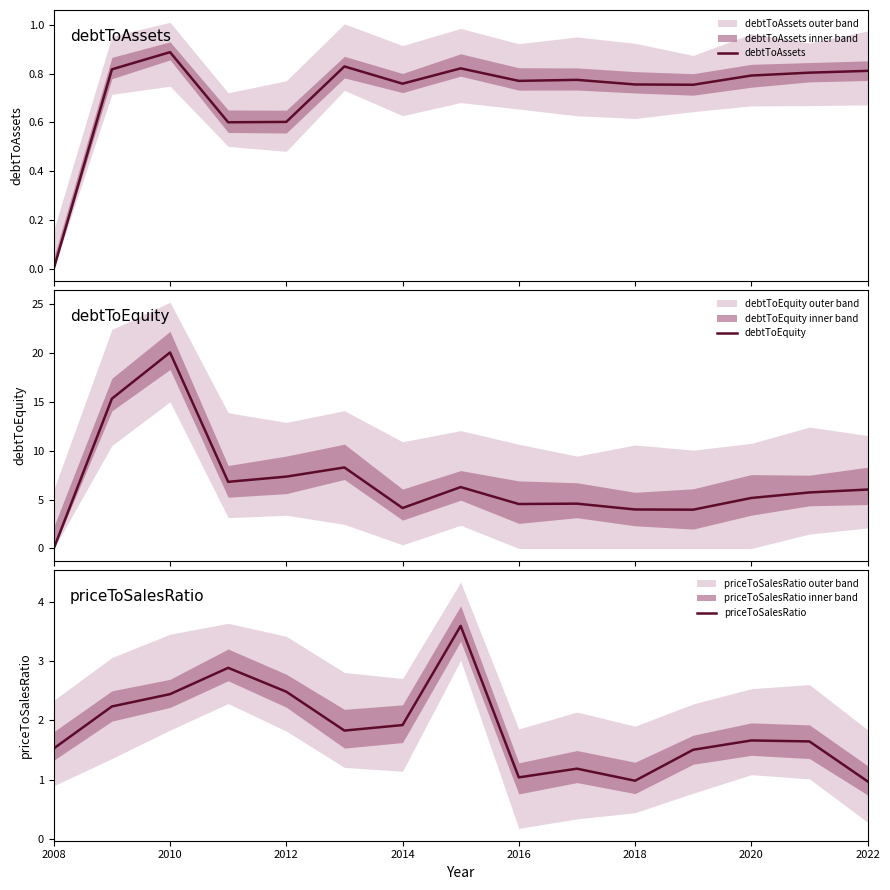

True or false: debtToAssets has a value of 0.4 at 2020.

False